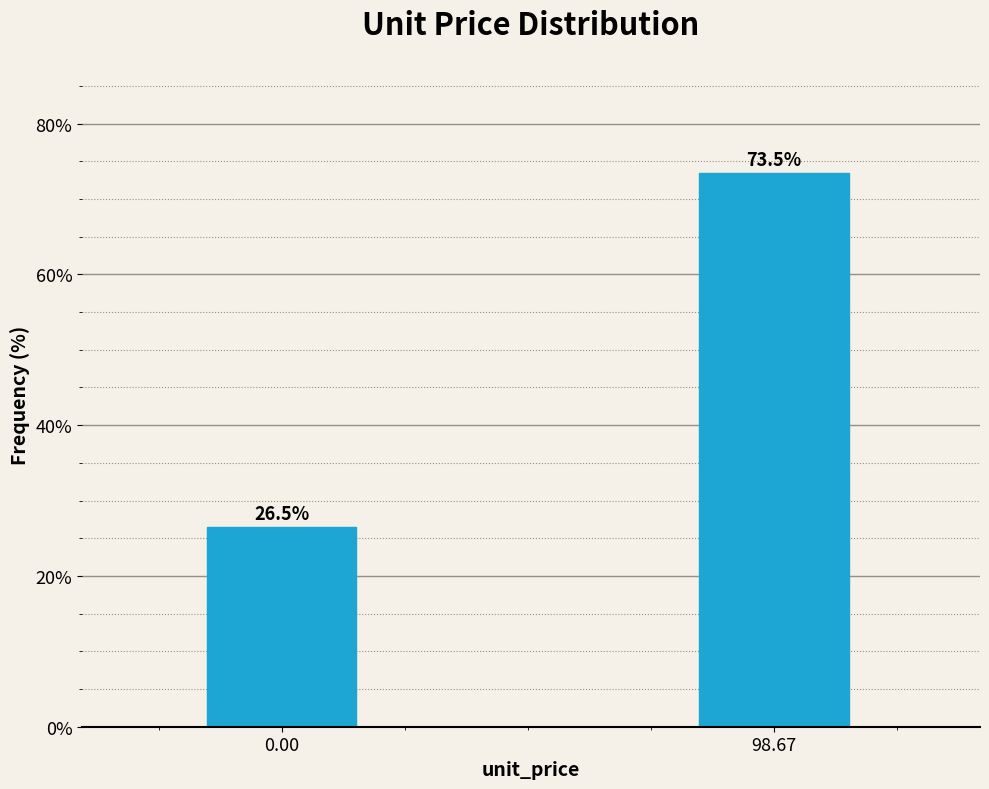

Reading left to right, list all the values displayed in this chart.

26.5	73.5